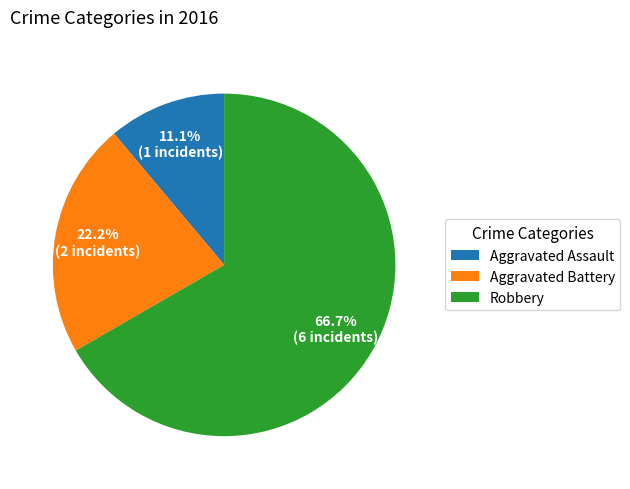

To the nearest percent, what is the difference between the Robbery and Aggravated Battery slice percentages?

44%